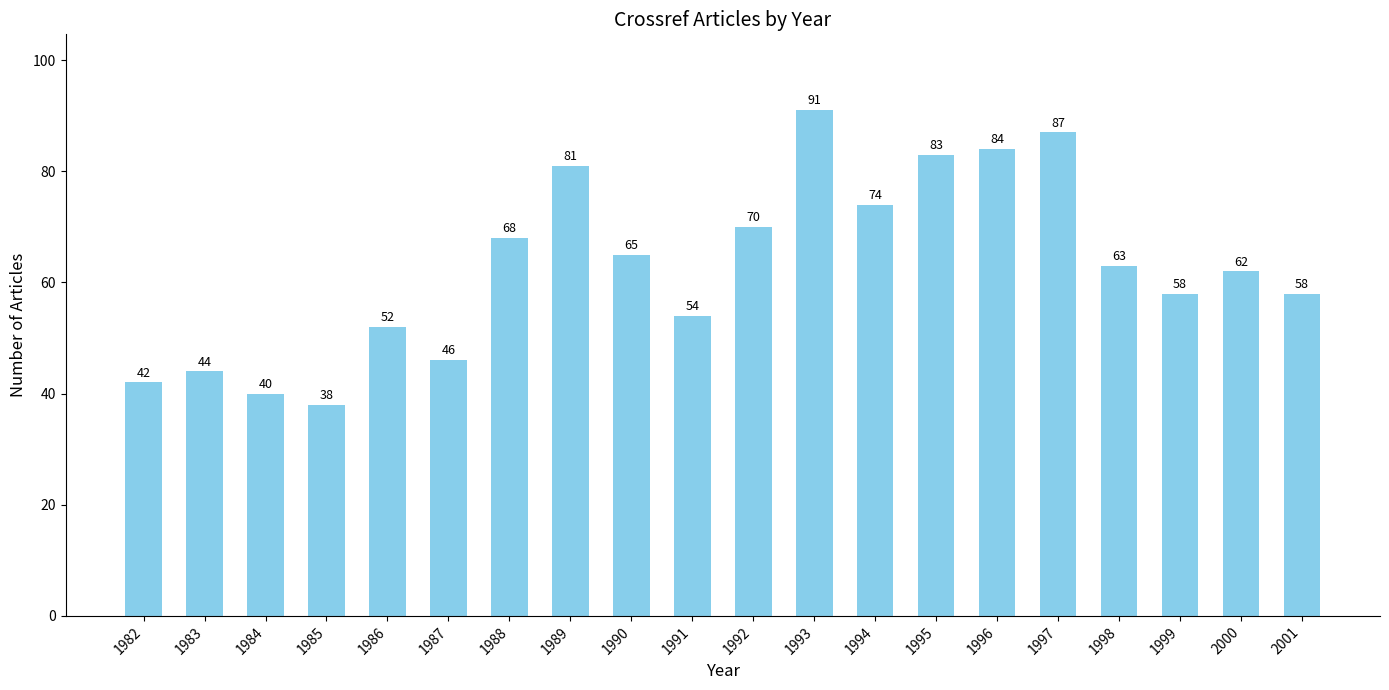

Reading left to right, what are all the values shown in this chart?

42	44	40	38	52	46	68	81	65	54	70	91	74	83	84	87	63	58	62	58